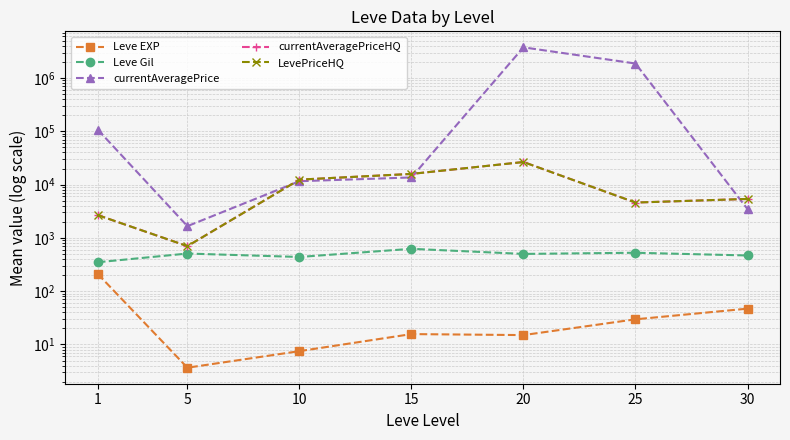

What is the difference between the maximum and minimum values in the Leve EXP series?

207.0